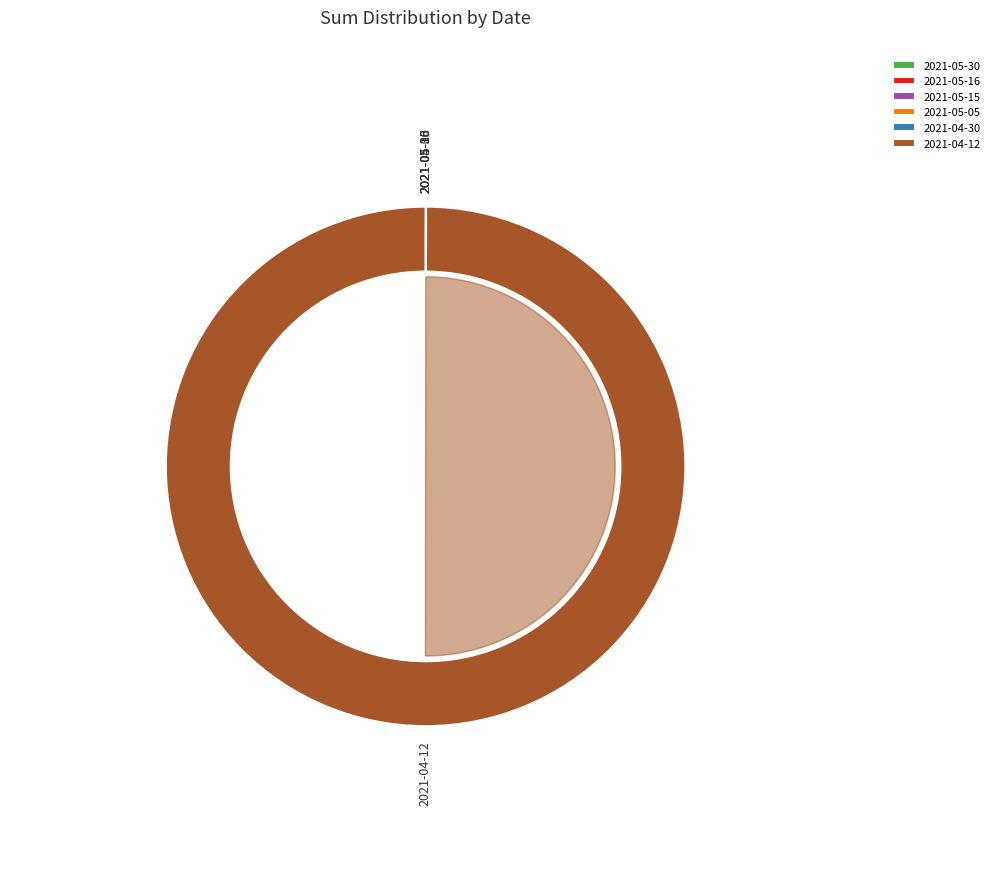

Between 2021-05-05 and 2021-04-30, which is larger?

2021-05-05